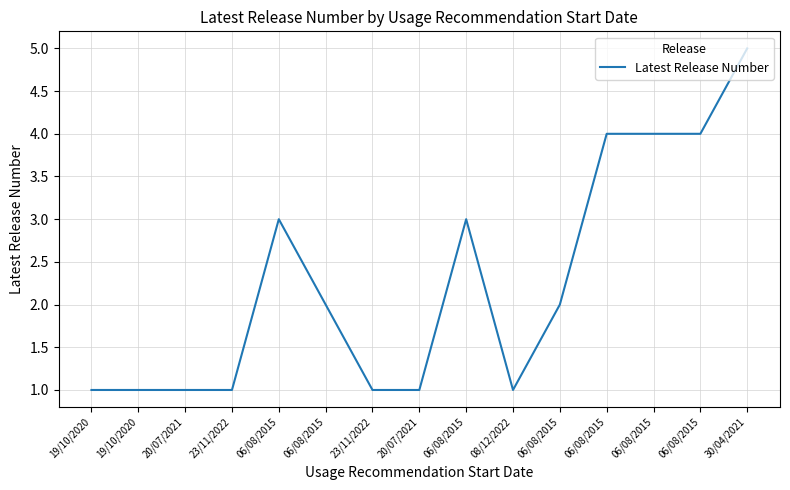

Does the chart have visible grid lines?

Yes